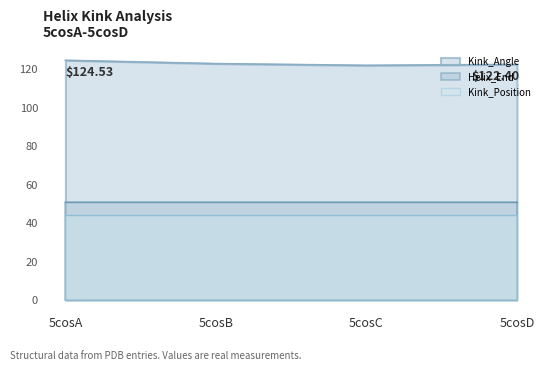

Reading left to right, extract all data points from this chart.

Kink_Angle: 5cosA=124.5	5cosB=122.8	5cosC=121.9	5cosD=122.4
Helix_End: 5cosA=51.0	5cosB=51.0	5cosC=51.0	5cosD=51.0
Kink_Position: 5cosA=44.0	5cosB=44.0	5cosC=44.0	5cosD=44.0